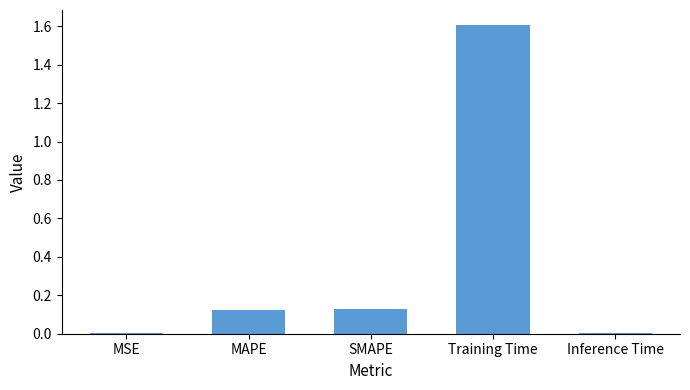

At which category does the chart reach its peak across all series?

Training Time